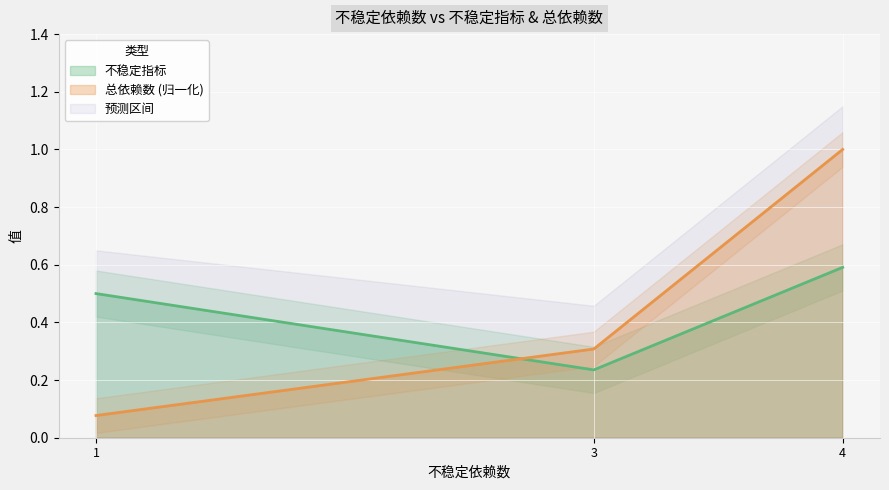

What is the sum of all values?

1.4